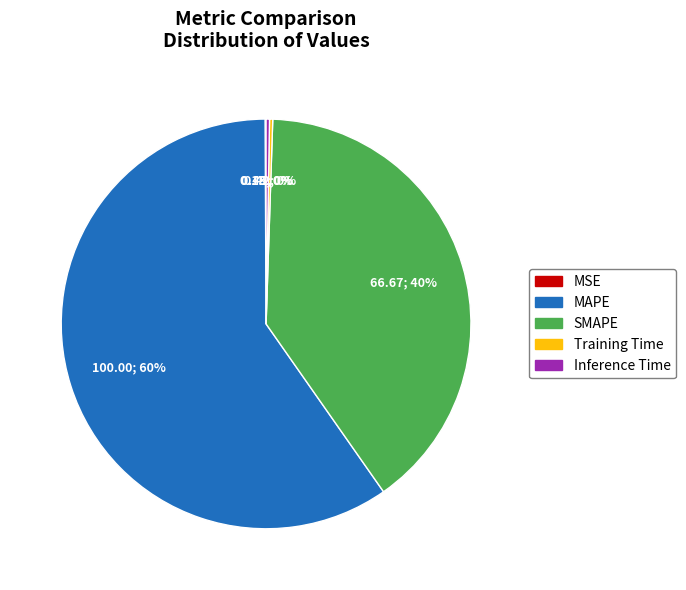

True or false: MAPE accounts for 49% of the total.

False